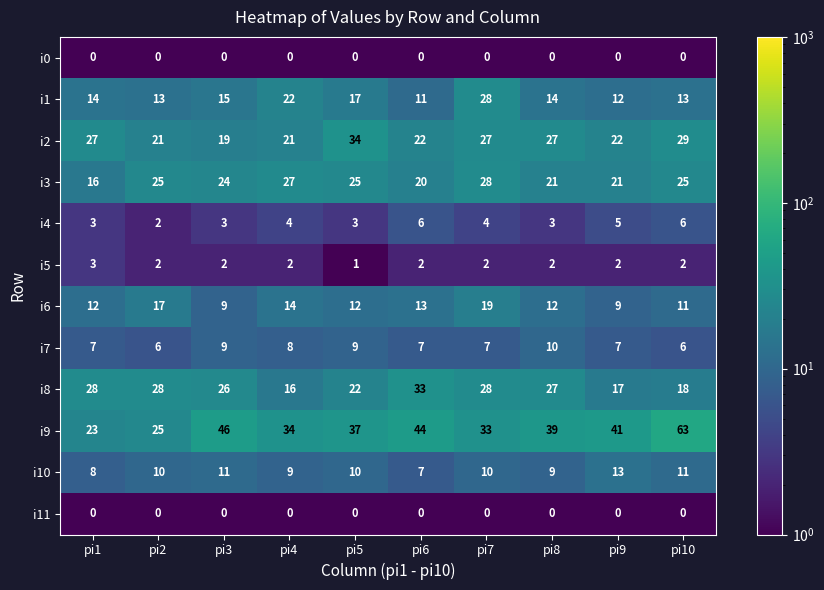

The value of i2 at pi1 is 27. True or false?

True